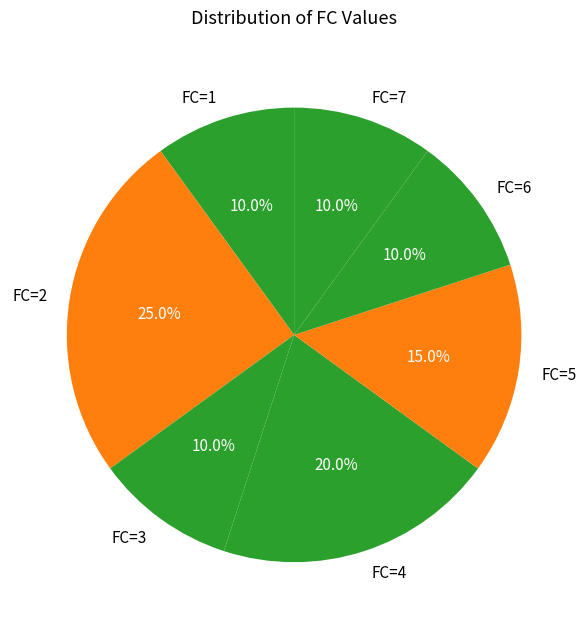

What percentage is the FC=3 slice, to the nearest percent?

10%